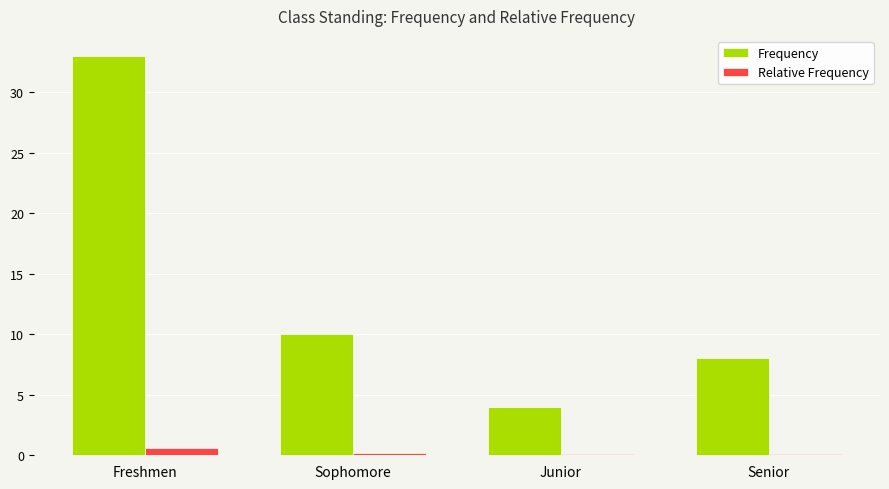

What is the average value of the Frequency series?

13.8